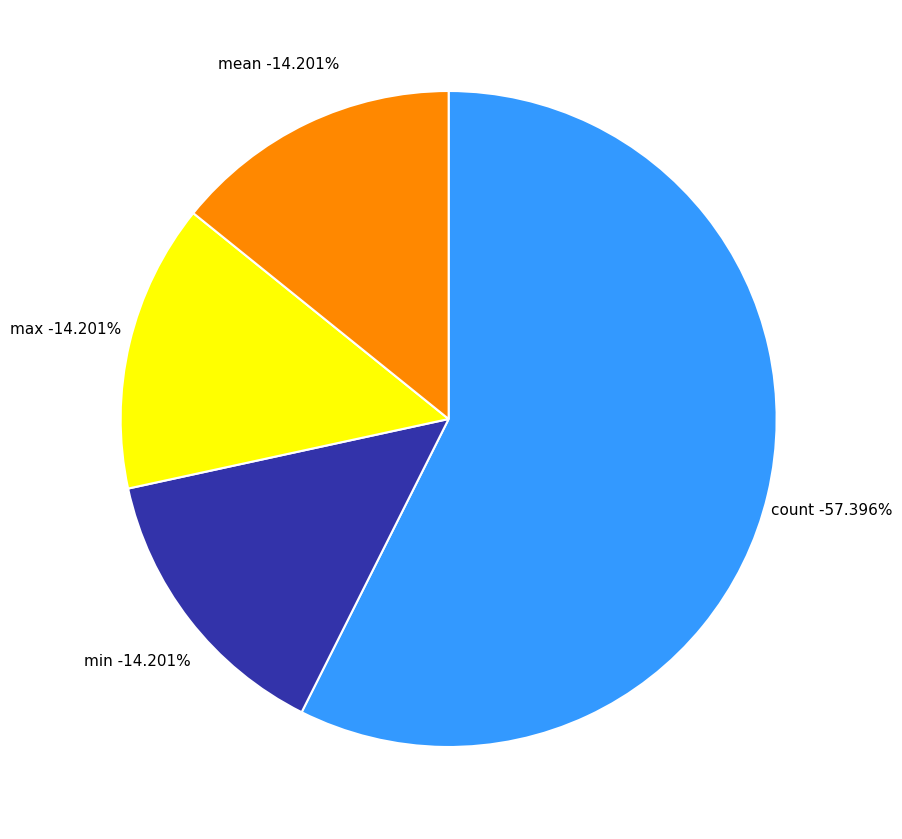

The mean slice represents 14% of the pie. True or false?

True